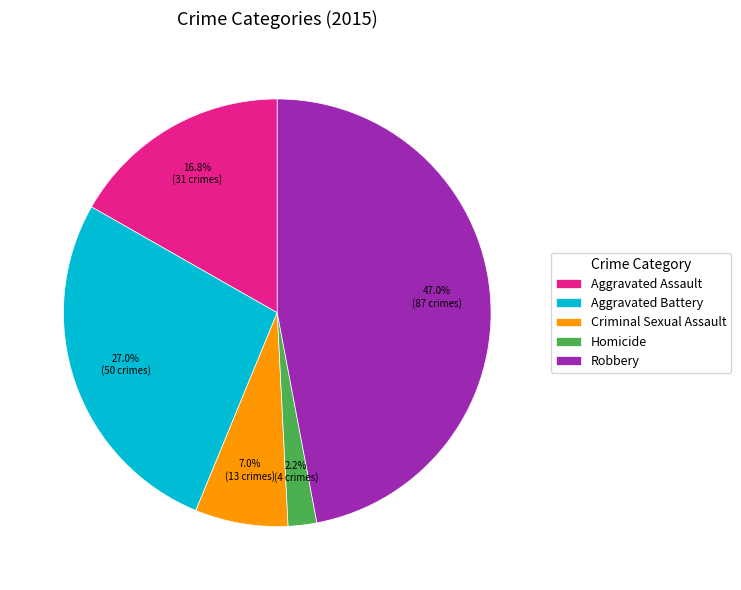

Rank the categories by value from lowest to highest.

Homicide, Criminal Sexual Assault, Aggravated Assault, Aggravated Battery, Robbery